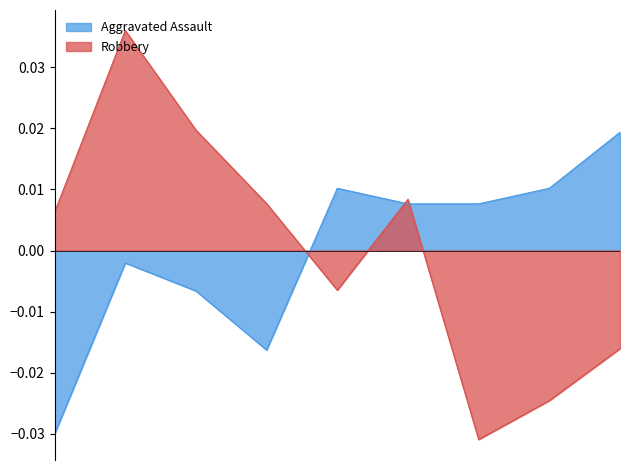

How many data points in Robbery are above 0?

5